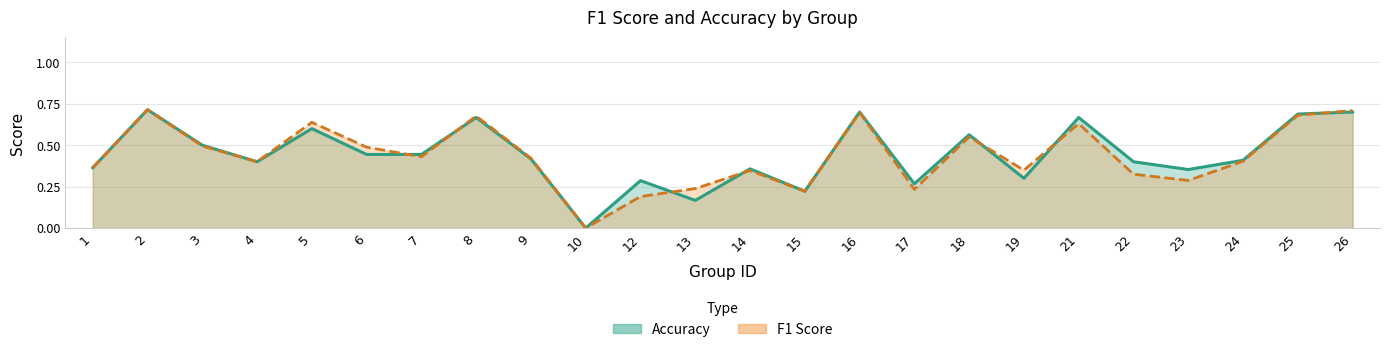

What is the average value of the accuracy series?

0.4